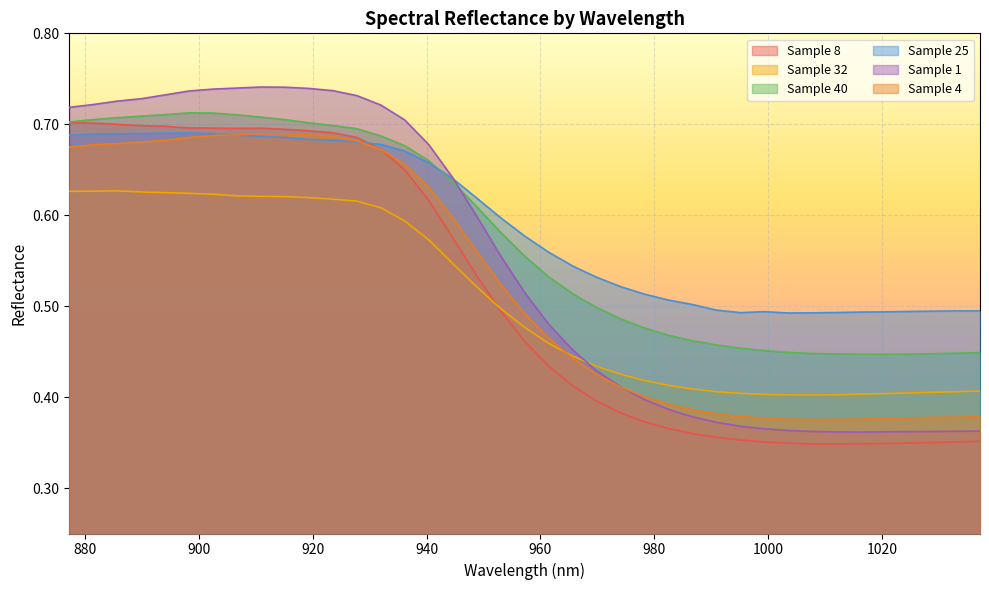

True or false: Sample 40 and Sample 4 cross at least once.

False